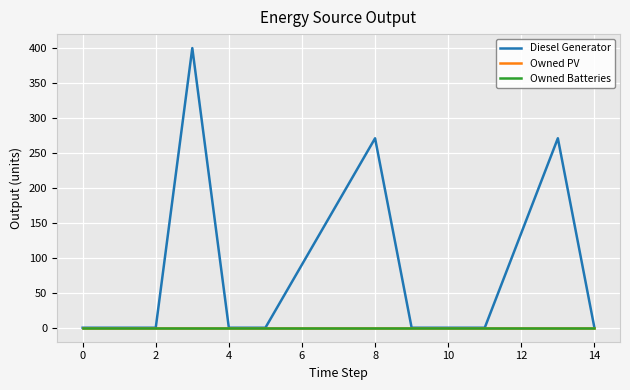

Reading right to left, what are all the values shown in this chart?

Diesel Generator: 0	271	0	0	0	271	0	0	400	0	0
Owned PV: 0	0	0	0	0	0	0	0	0	0	0
Owned Batteries: 0	0	0	0	0	0	0	0	0	0	0